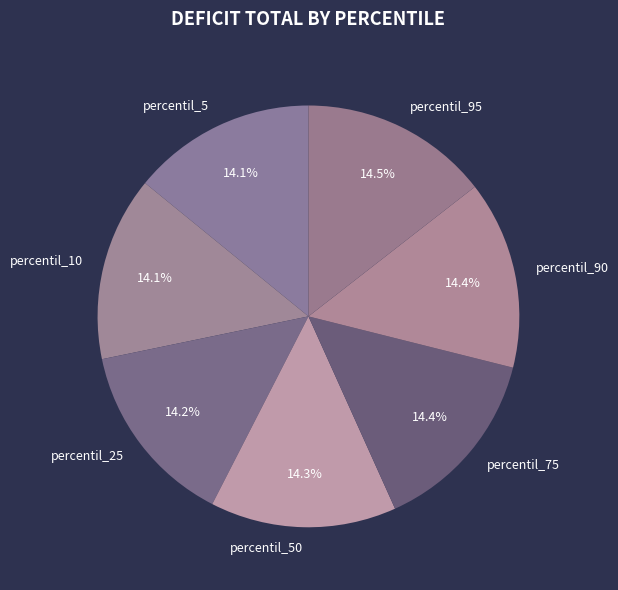

Does any single category account for the majority?

No